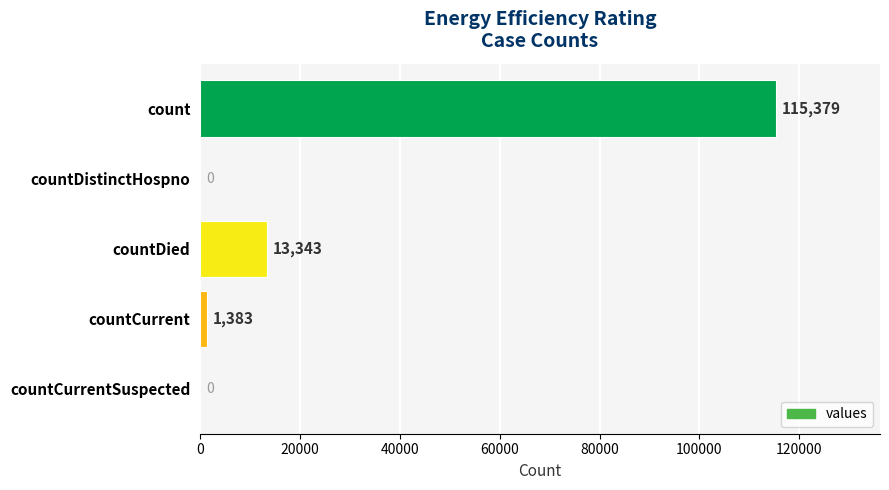

The chart shows a value of 1383 at countCurrent. True or false?

True